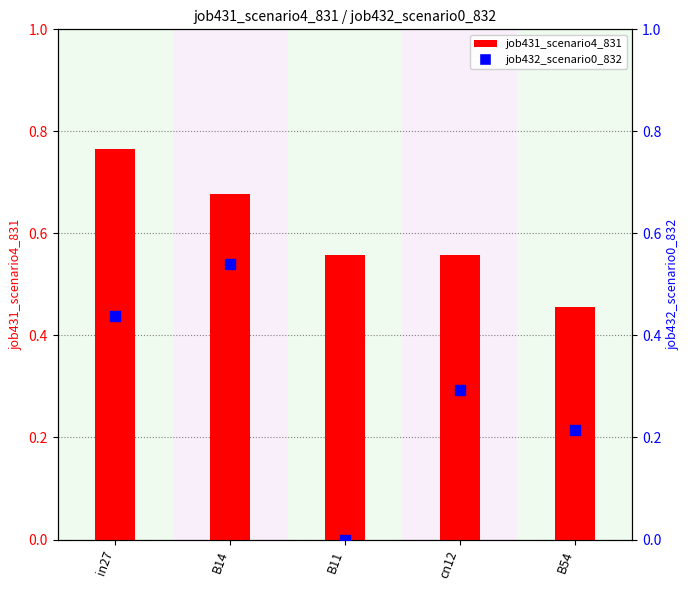

Which series reaches the maximum Y coordinate?

job431_scenario4_831